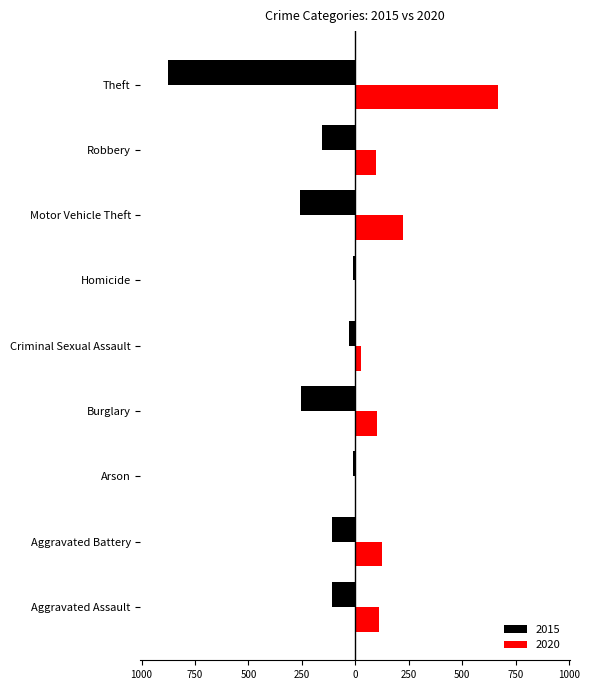

What is the average value of the 2020 series?

151